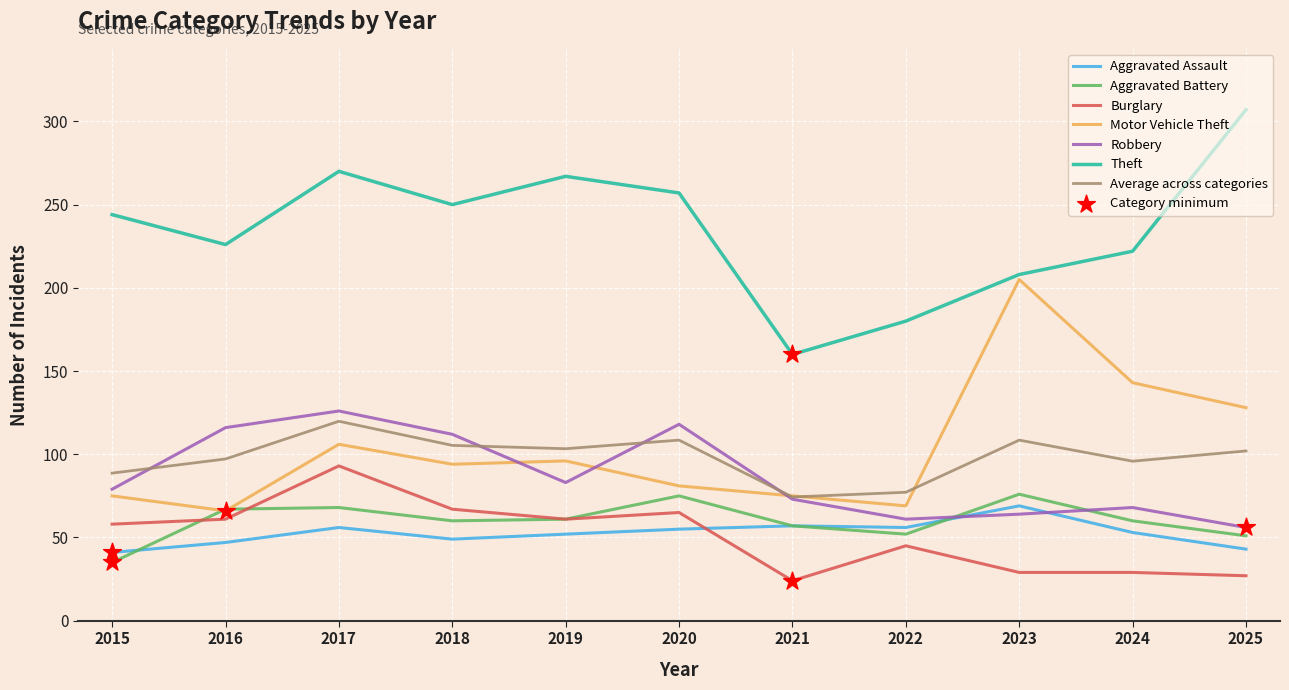

At how many categories does at least one series exceed 75?

11